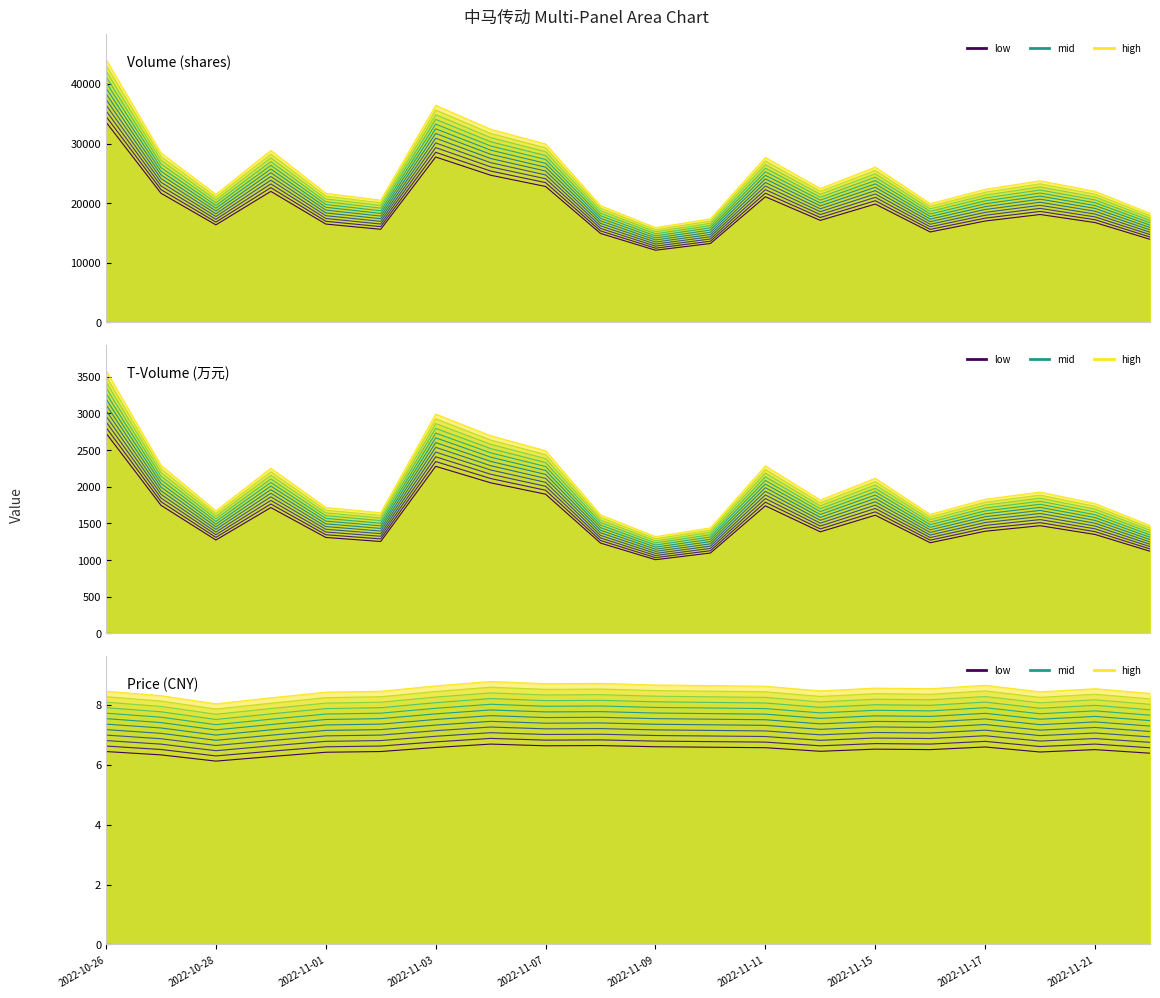

What is the value of the price point at the 9th from the left?

6.6